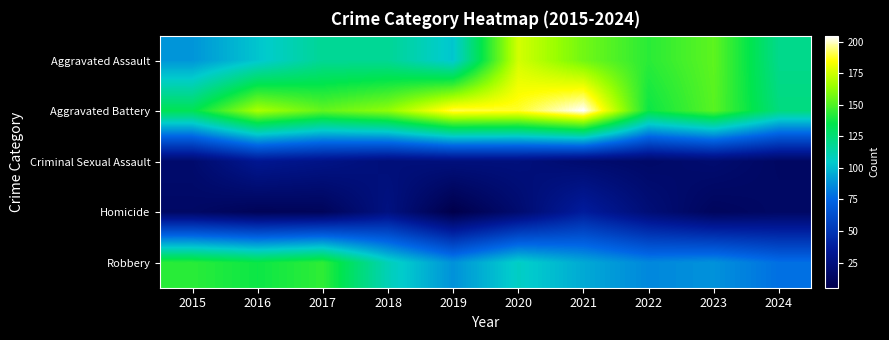

Reading right to left, list all the values displayed in this chart.

Aggravated Assault: 2024=120	2023=153	2022=143	2021=157	2020=176	2019=103	2018=118	2017=118	2016=103	2015=89
Aggravated Battery: 2024=123	2023=152	2022=137	2021=205	2020=188	2019=190	2018=163	2017=154	2016=168	2015=133
Criminal Sexual Assault: 2024=14	2023=19	2022=16	2021=19	2020=24	2019=24	2018=23	2017=28	2016=32	2015=18
Homicide: 2024=15	2023=12	2022=22	2021=37	2020=19	2019=5	2018=26	2017=11	2016=10	2015=15
Robbery: 2024=78	2023=88	2022=85	2021=95	2020=107	2019=88	2018=110	2017=144	2016=137	2015=143